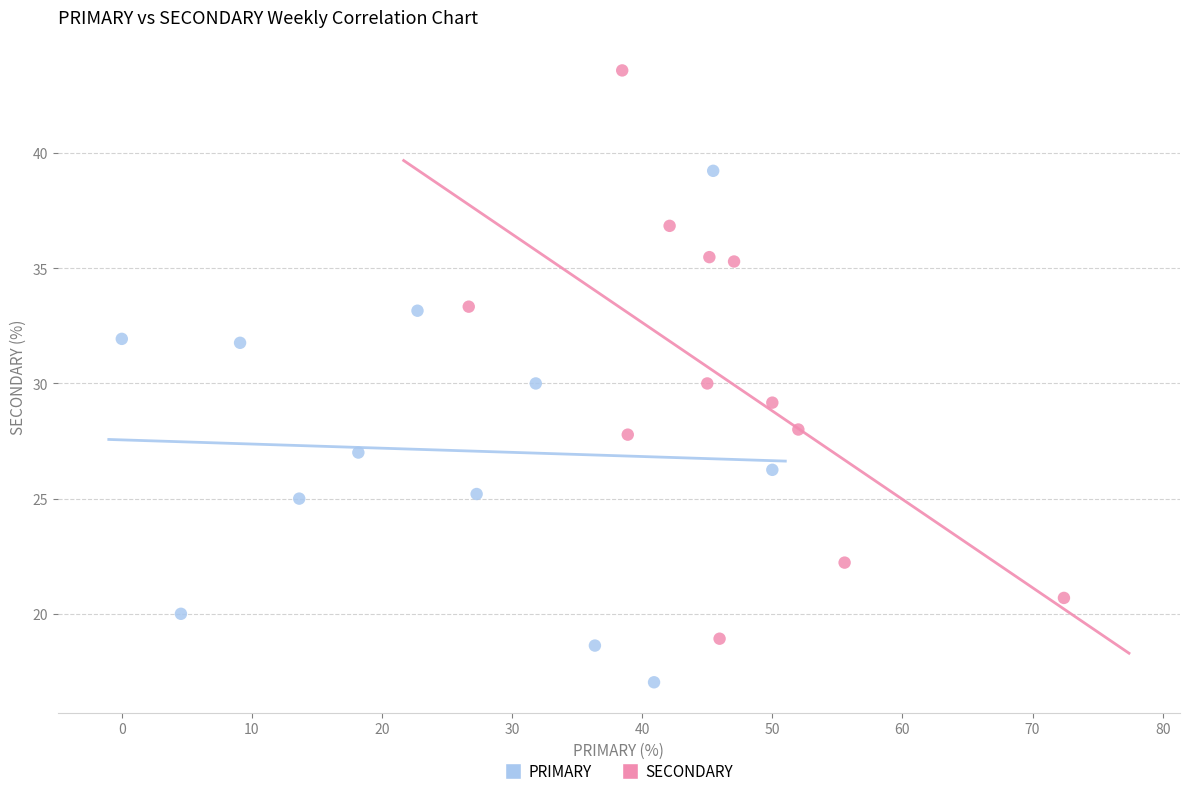

Which series contains the highest Y value?

SECONDARY